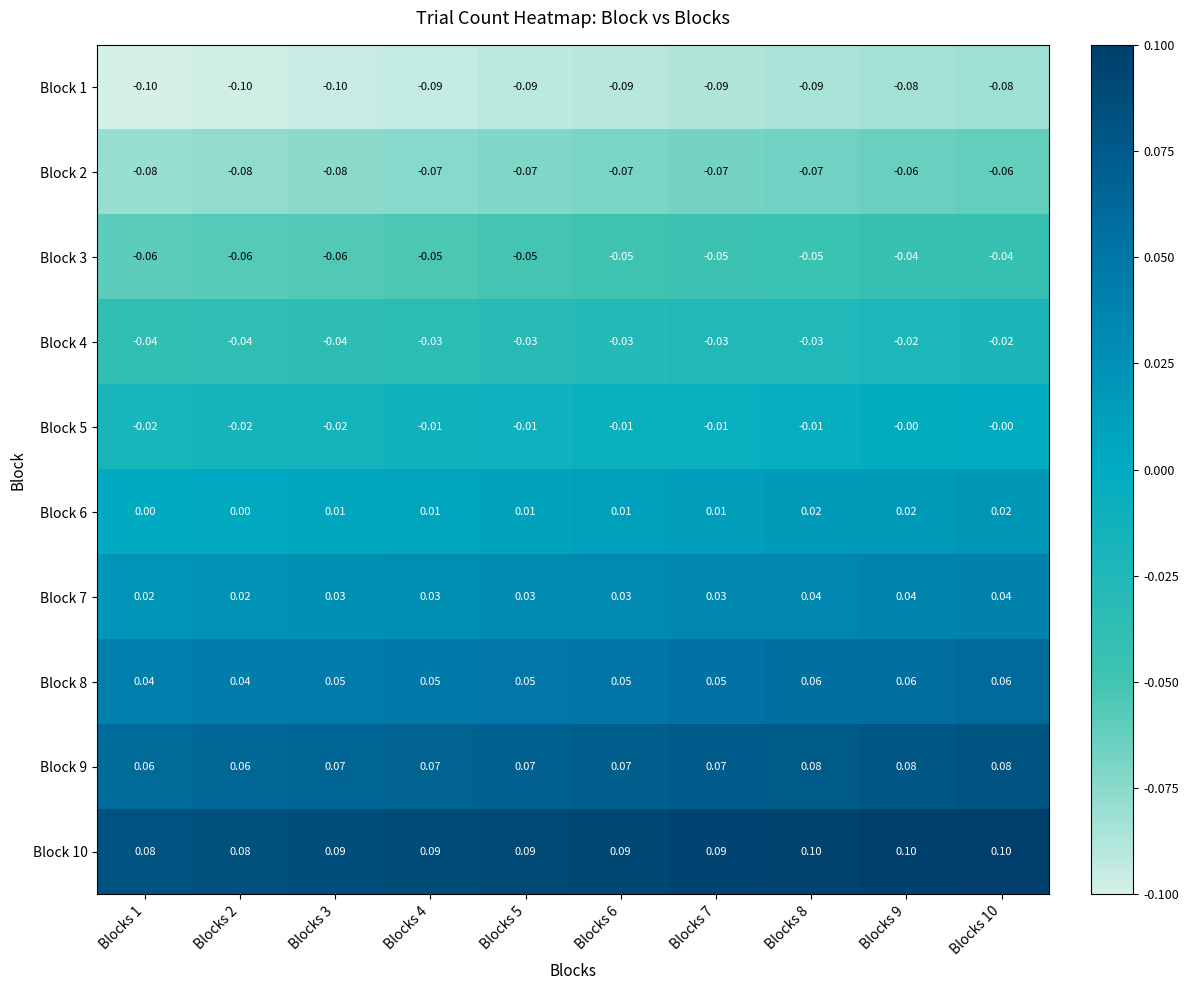

Rank the series at Blocks 3 from lowest to highest value.

Block 1, Block 2, Block 3, Block 4, Block 5, Block 6, Block 7, Block 8, Block 9, Block 10